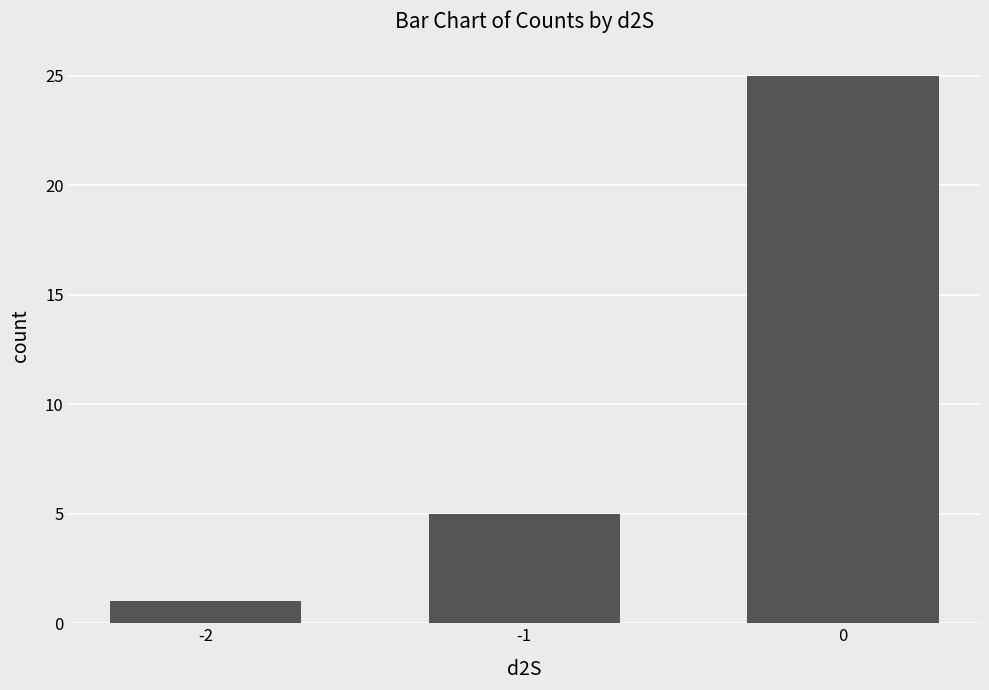

The chart shows a value of 25 at 0. True or false?

True